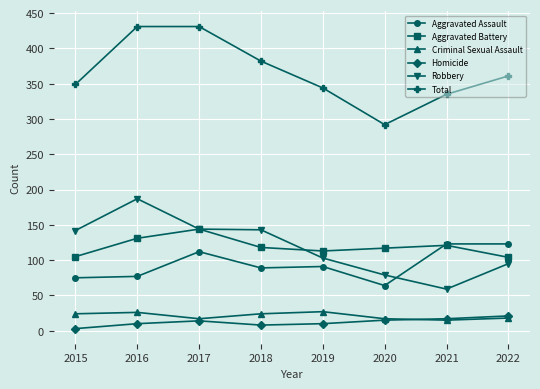

What is the difference between the highest and lowest values at 2018?

374